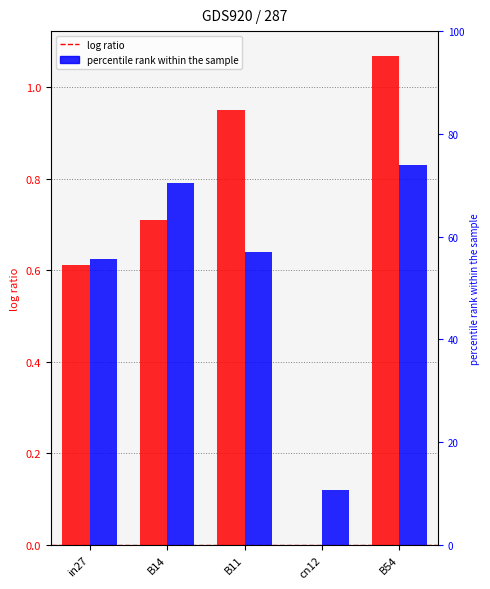

Count the job800_scenario1_1771 values in the range 0 to 1.

5